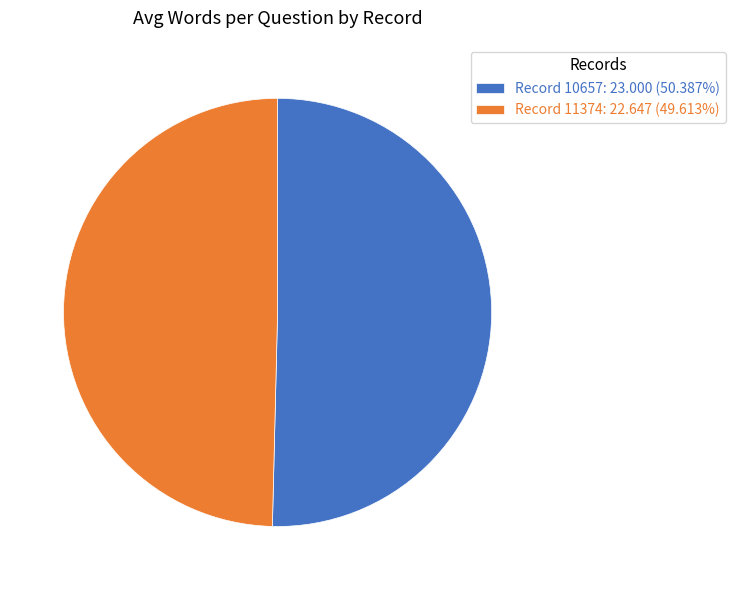

Is there any slice that represents more than half of the pie?

Yes